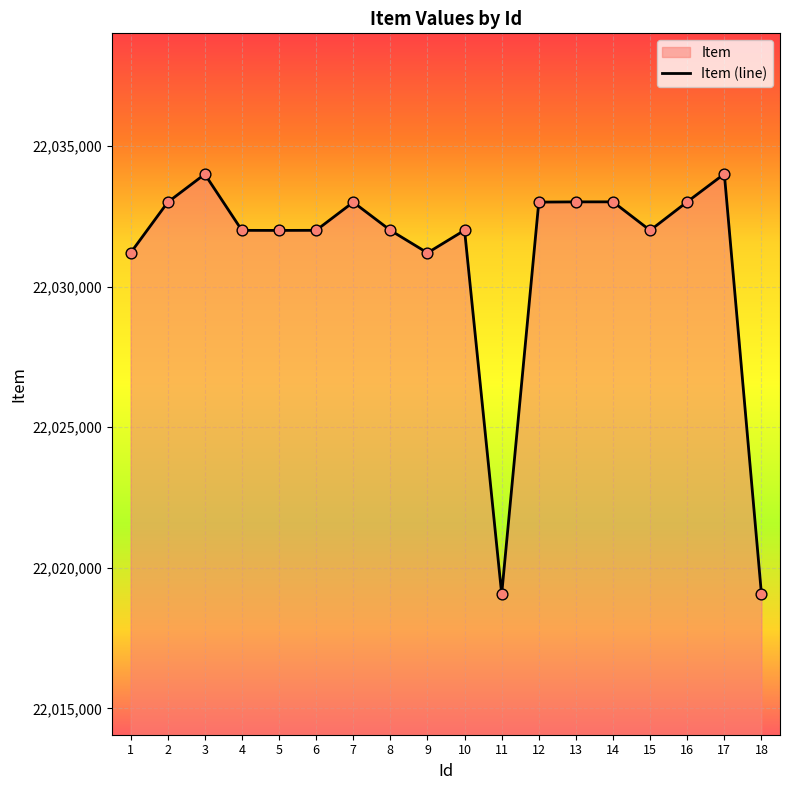

What is the change in value from 6 to 17?

+2007